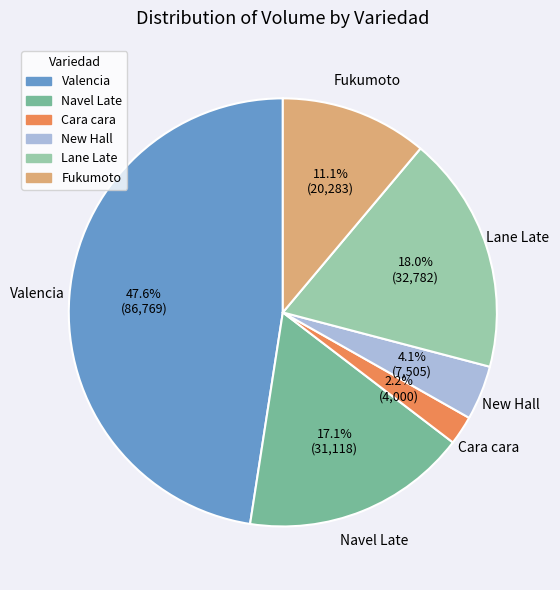

What percentage is NOT represented by Cara cara?

97.8%